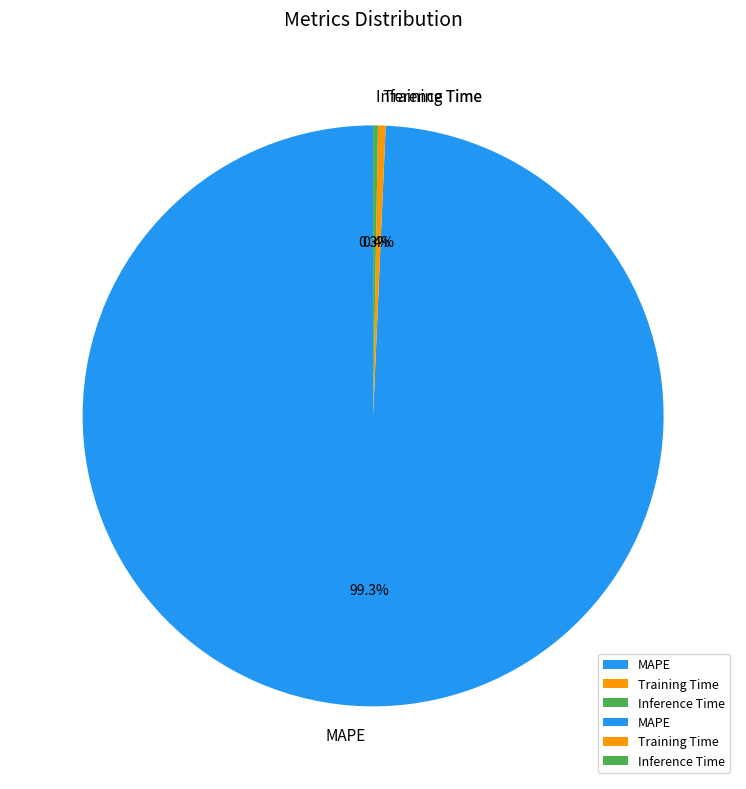

Does Training Time account for over 50% of the chart?

No